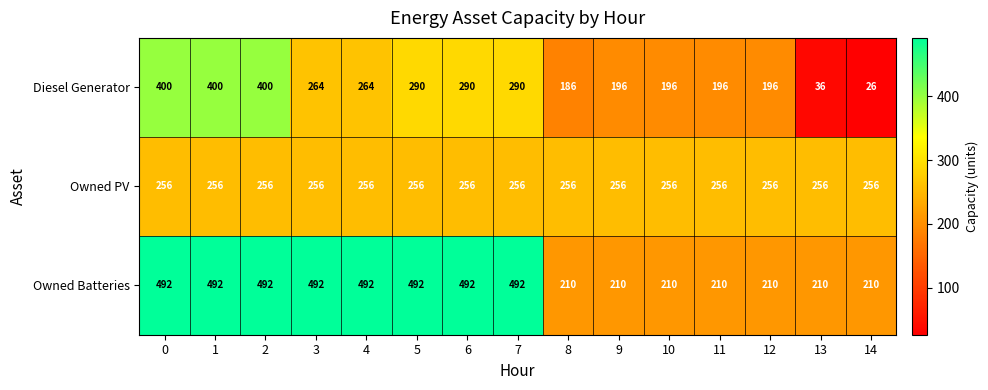

What is the difference between the maximum and minimum values in the Diesel Generator series?

374